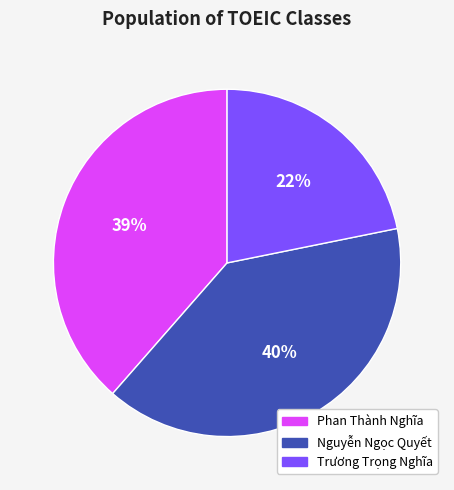

Count the number of slices in the pie.

3